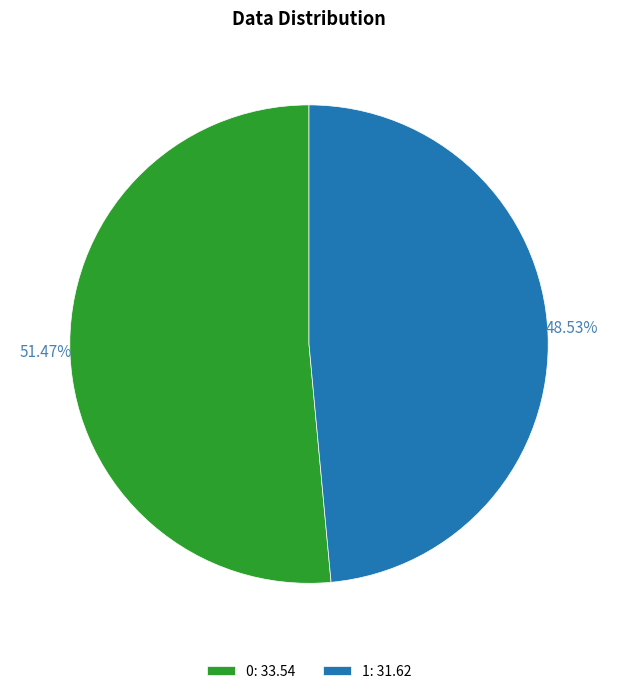

Is it true that 1 is 49% of the pie?

True